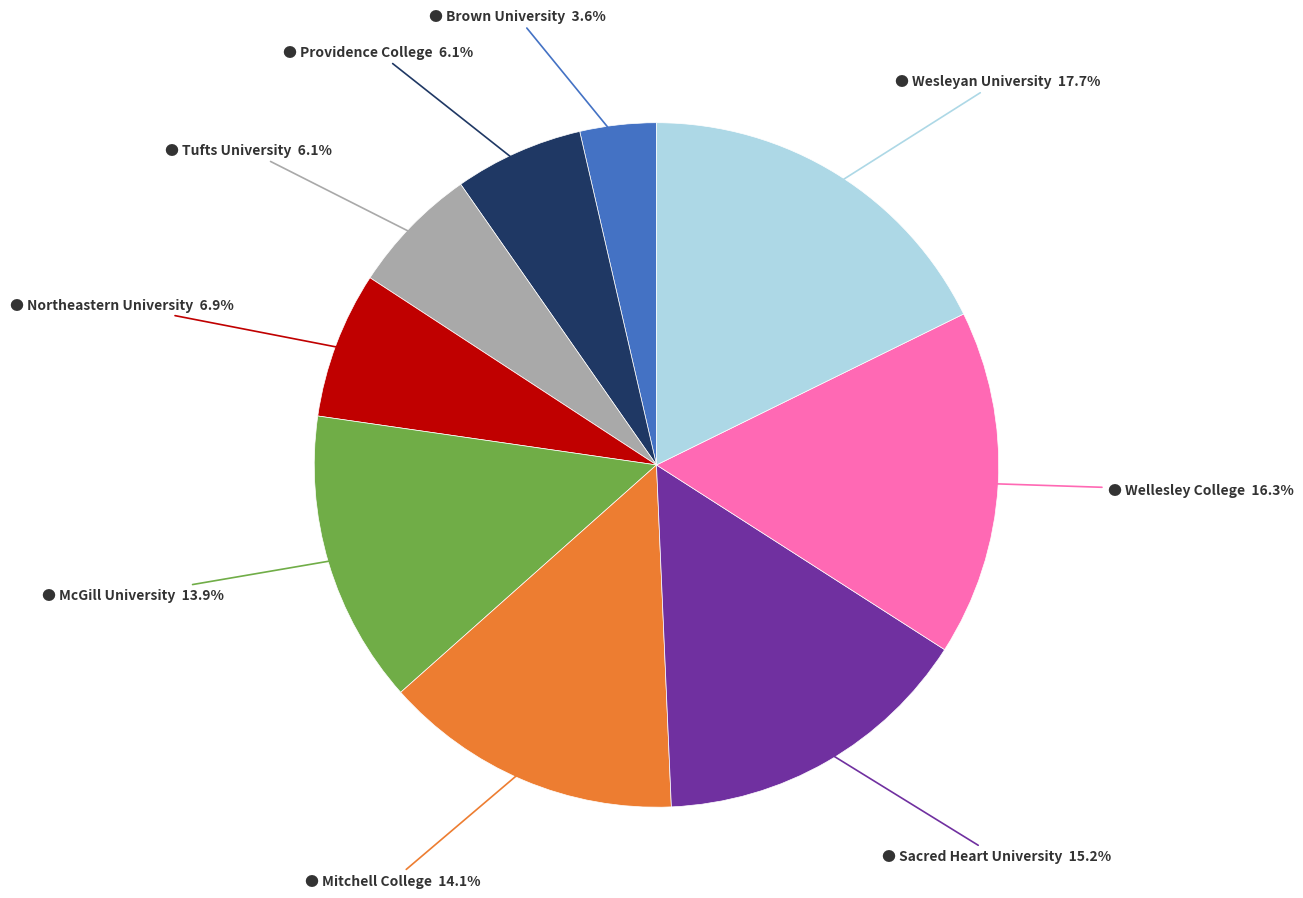

Is there a majority slice in this chart?

No